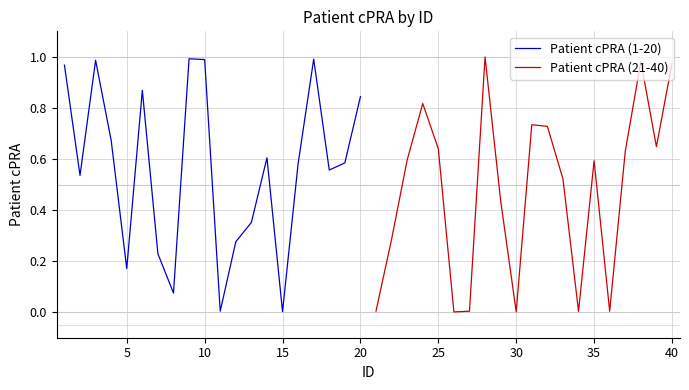

Rank the series by their average value, from highest to lowest.

Patient cPRA (1-20), Patient cPRA (21-40)